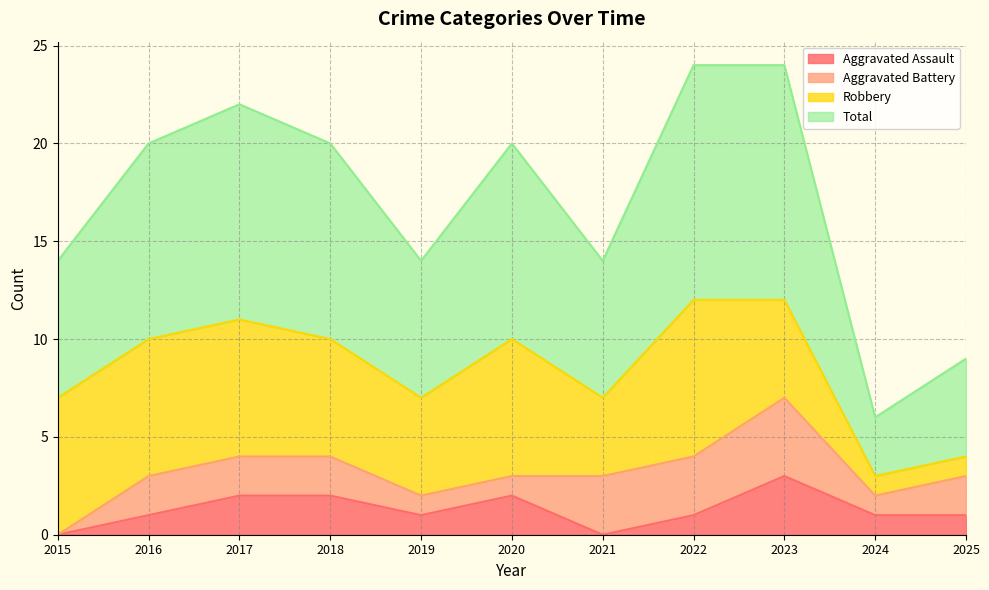

Rank the categories by Total value from lowest to highest.

2024, 2025, 2015, 2019, 2021, 2016, 2018, 2020, 2017, 2022, 2023